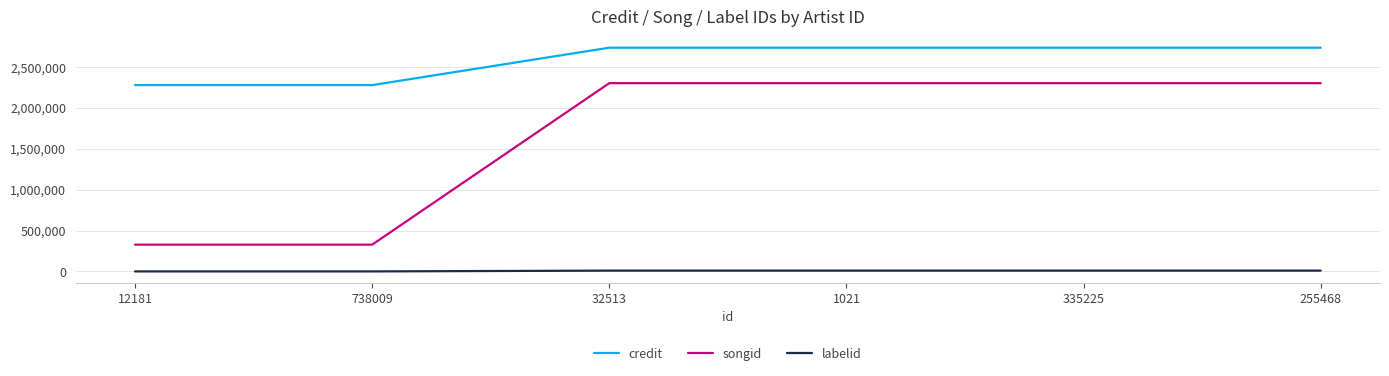

Is it true that credit equals 2733623 at 255468?

True